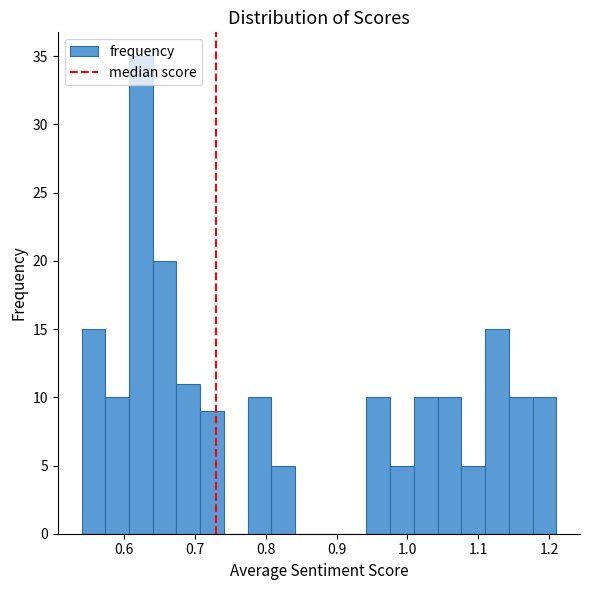

Read against the x-axis, roughly where is the centre of the tallest bar?

0.62